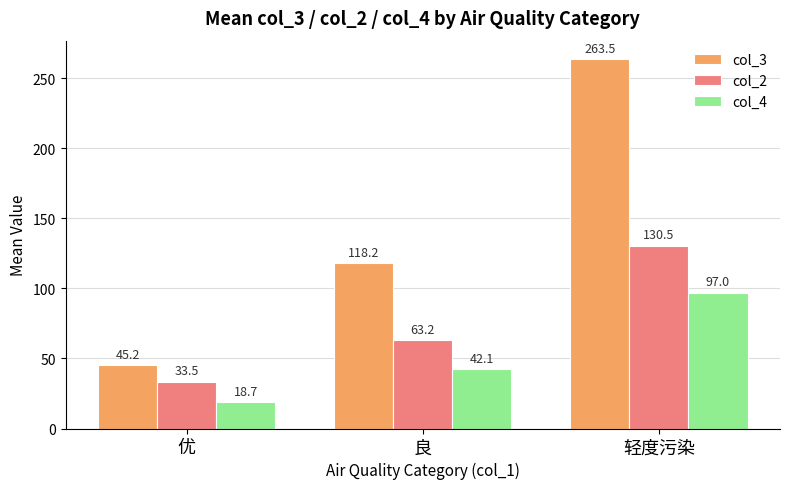

Reading left to right, transcribe all the data shown in this chart.

col_3: 优=45.2	良=118.2	轻度污染=263.5
col_2: 优=33.5	良=63.2	轻度污染=130.5
col_4: 优=18.7	良=42.1	轻度污染=97.0